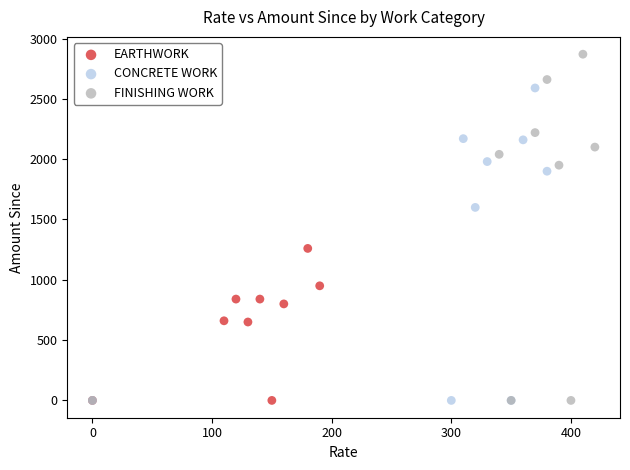

Which series has the widest spread of Y values?

FINISHING WORK